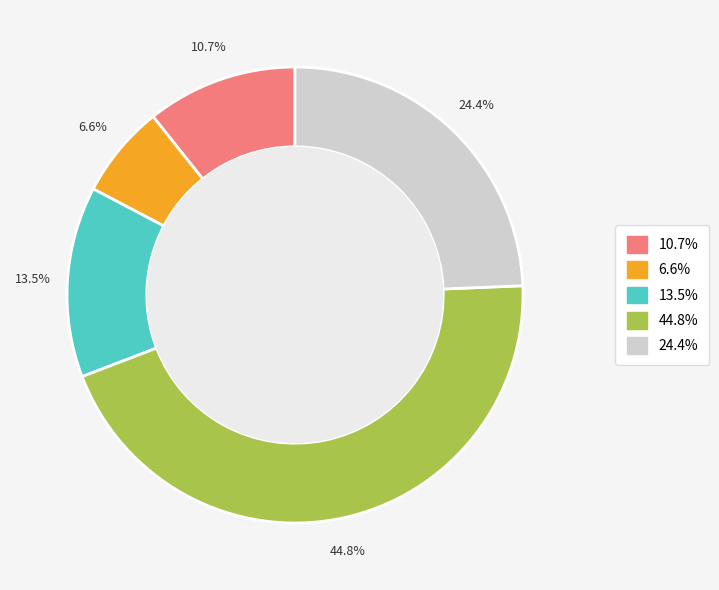

Is there any slice that represents more than half of the pie?

No